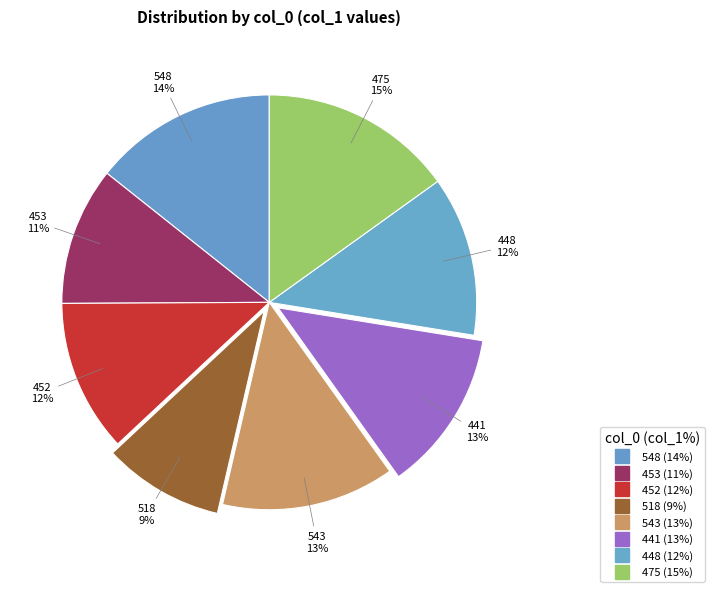

How many segments does this pie chart have?

8